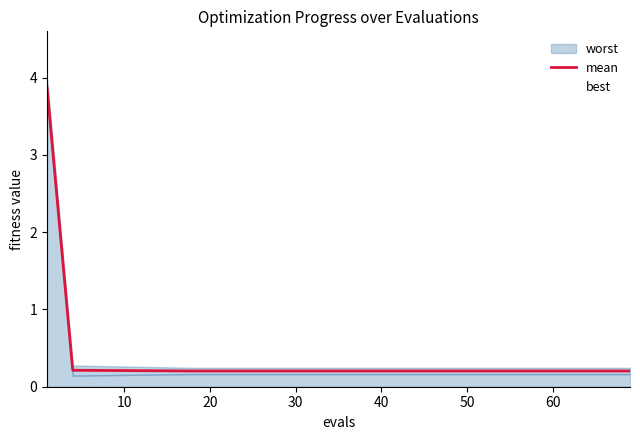

What is the highest value of the best series?

3.8